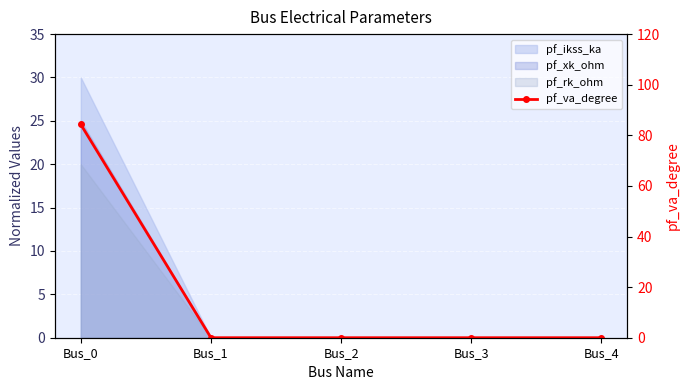

Reading left to right, what are all the values shown in this chart?

84.3	0.0	0.0	0.0	0.0